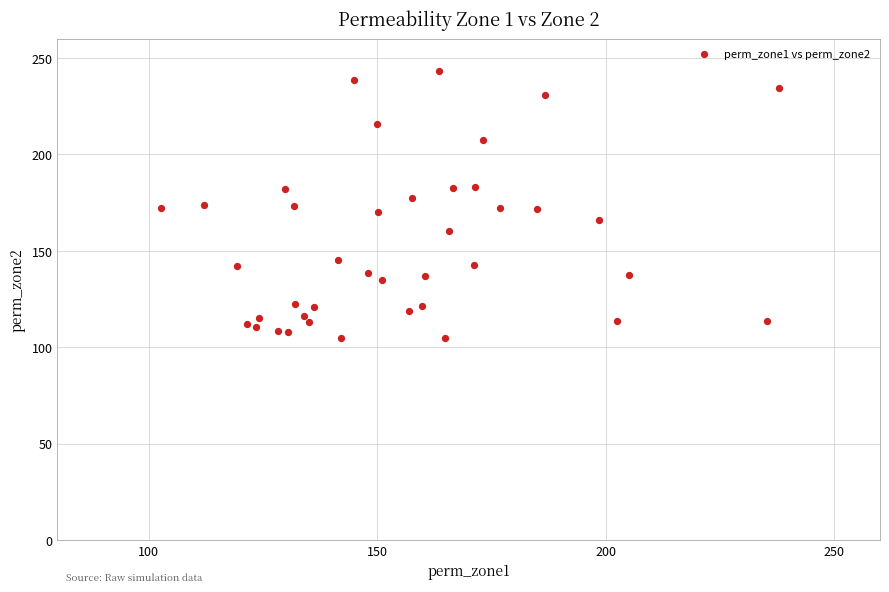

What is the range of Y values (max minus min)?

138.8